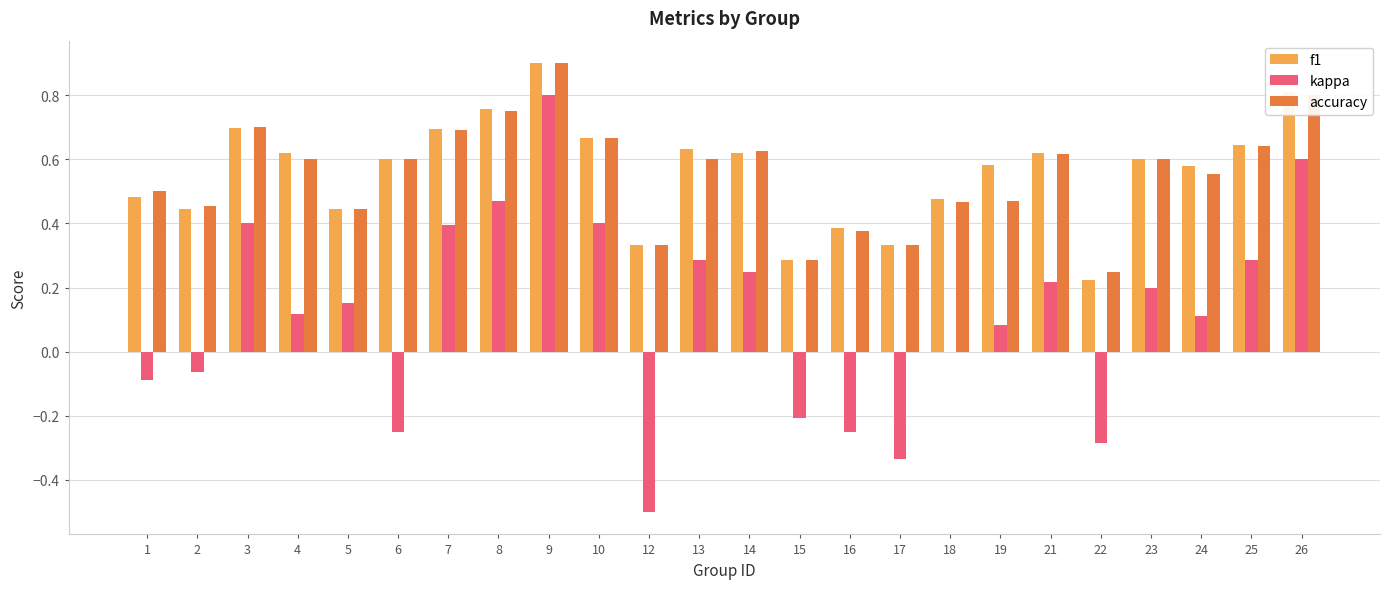

The f1 series shows 0.9 at 14. True or false?

False